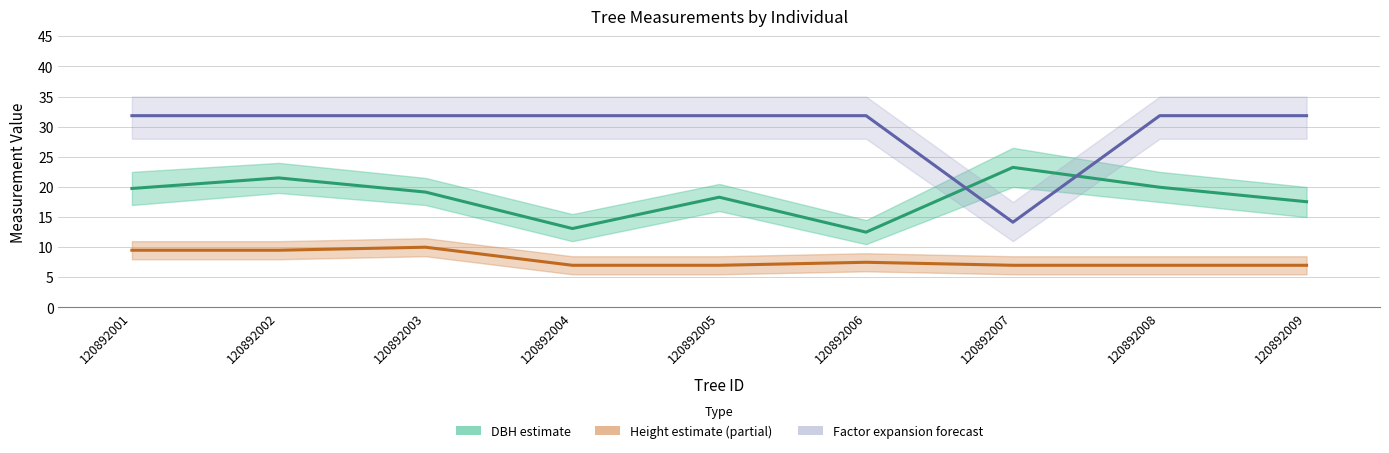

Between which two adjacent categories do Factor Expansion and DBH (cm) first intersect?

120892006 and 120892007